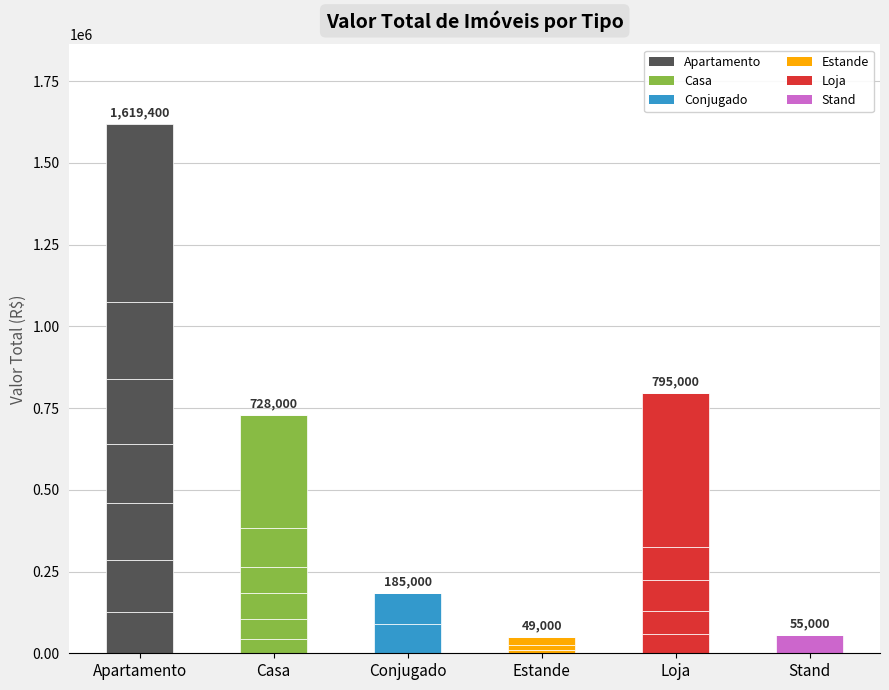

What is the average value?

62833